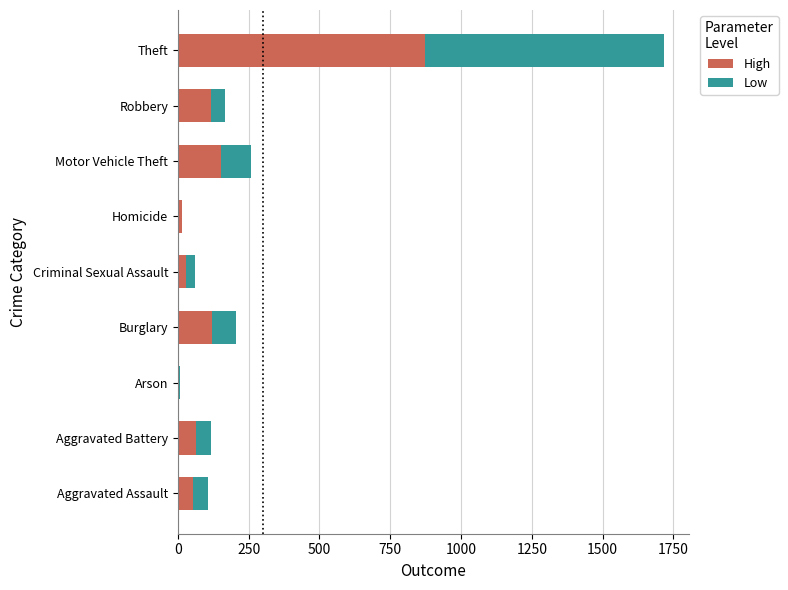

At which label is High closest to 438?

Motor Vehicle Theft